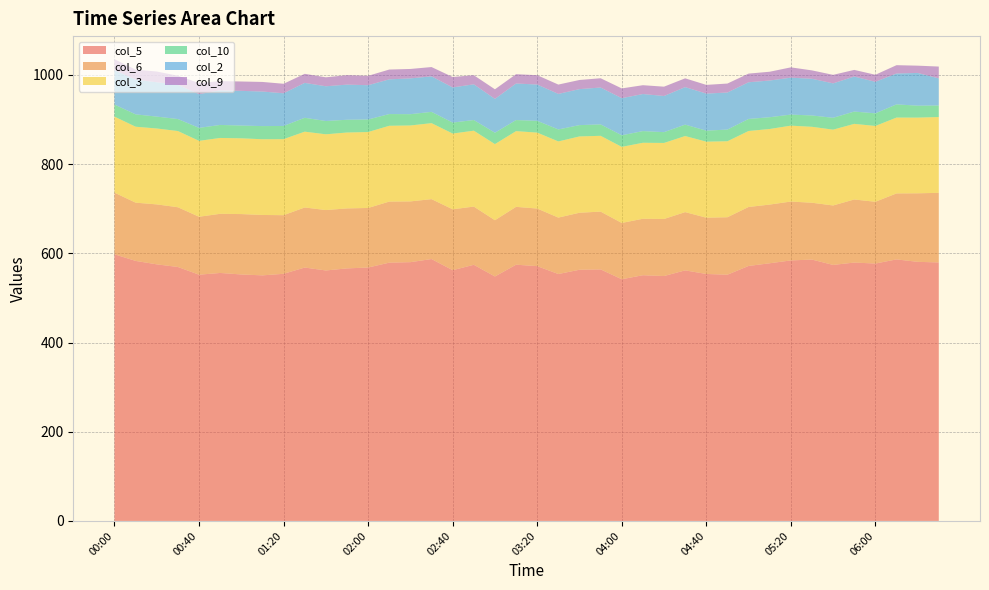

Reading right to left, list all the values displayed in this chart.

col_5: 579.7	581.0	586.5	577.2	579.4	574.1	586.1	584.2	577.8	571.8	552.2	553.8	561.9	549.2	551.0	542.0	564.1	563.3	553.7	571.4	574.6	548.2	574.4	562.3	587.3	580.3	579.2	568.3	566.3	561.7	568.2	554.2	550.7	552.7	556.1	552.2	569.5	575.4	583.1	597.9
col_6: 156.0	153.7	147.9	138.5	141.4	133.3	127.4	132.0	131.6	132.2	128.8	126.2	130.6	127.9	126.6	126.2	129.5	127.8	126.5	129.1	129.7	126.1	130.5	136.5	134.3	136.2	136.9	133.5	134.5	135.4	134.7	131.4	135.4	135.4	132.6	129.9	133.9	134.4	130.6	138.2
col_3: 170.0	169.7	170.1	170.0	169.6	170.0	170.3	170.2	169.5	170.4	170.4	170.5	170.6	170.5	170.4	170.6	170.0	171.1	170.8	170.3	169.8	170.7	170.2	169.9	170.4	170.3	170.0	170.3	170.2	169.9	170.0	170.5	169.8	169.9	170.1	170.2	170.9	170.2	170.3	170.5
col_10: 25.9	26.8	29.6	28.3	27.6	26.6	25.4	24.8	26.4	27.0	26.2	24.7	25.6	24.2	26.2	26.0	25.6	25.4	26.9	26.4	24.8	25.5	23.9	24.6	25.3	25.3	26.3	28.1	28.6	29.8	31.1	29.6	29.5	28.6	29.2	29.1	26.9	26.7	27.7	27.1
col_2: 60.8	73.4	69.2	70.7	78.5	77.2	82.3	82.8	82.3	82.3	83.1	83.1	84.1	81.1	83.1	83.2	82.7	80.7	79.7	81.4	82.0	75.9	80.1	78.8	79.6	80.3	77.8	76.9	78.8	77.9	78.3	73.3	77.5	77.8	77.6	75.6	76.7	77.0	77.9	77.3
col_9: 26.5	16.3	18.7	15.8	14.9	19.1	18.8	23.1	19.7	19.4	20.1	19.5	19.7	20.9	19.8	21.9	20.8	20.5	20.9	20.9	20.9	21.5	20.4	23.4	20.9	21.1	22.0	21.0	21.2	20.1	20.3	21.3	21.5	21.0	20.7	24.9	20.4	24.1	22.4	24.4